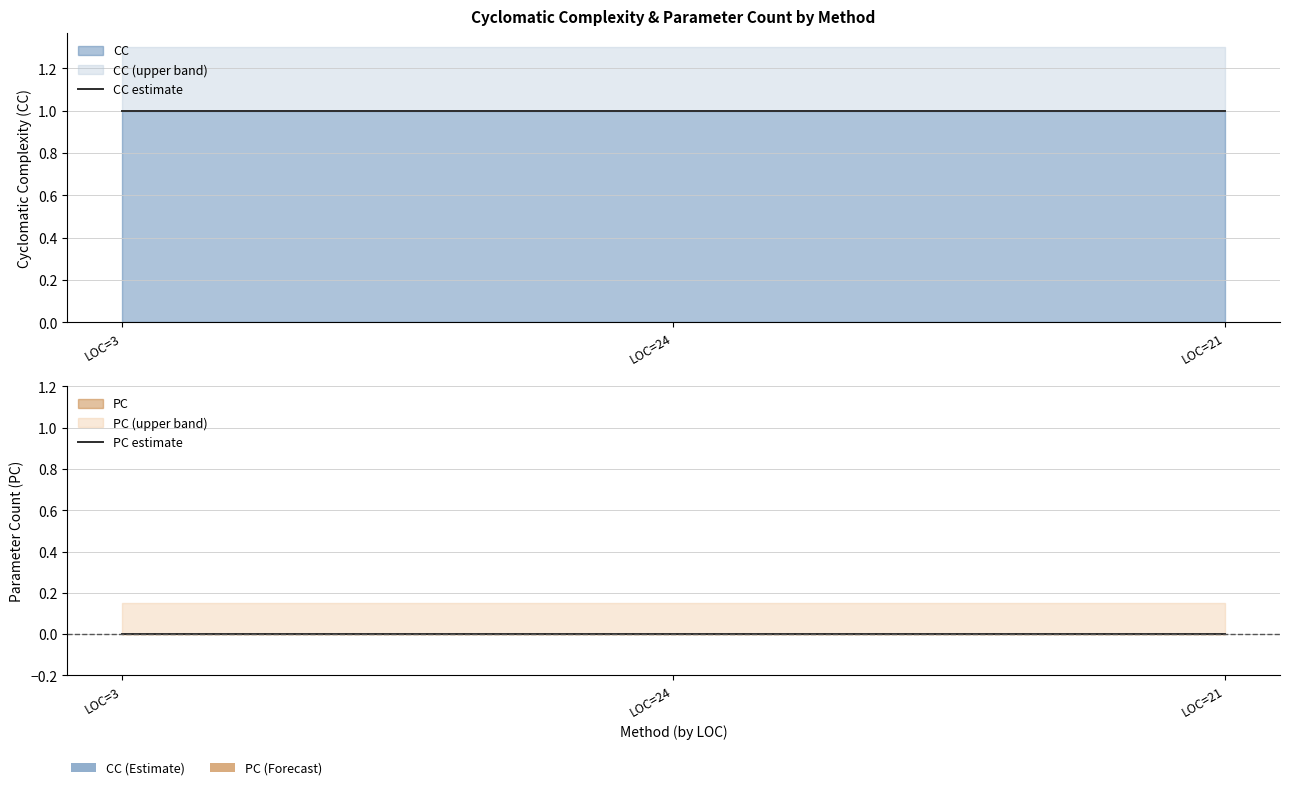

True or false: CC estimate has a value of 1 at LOC=21.

True